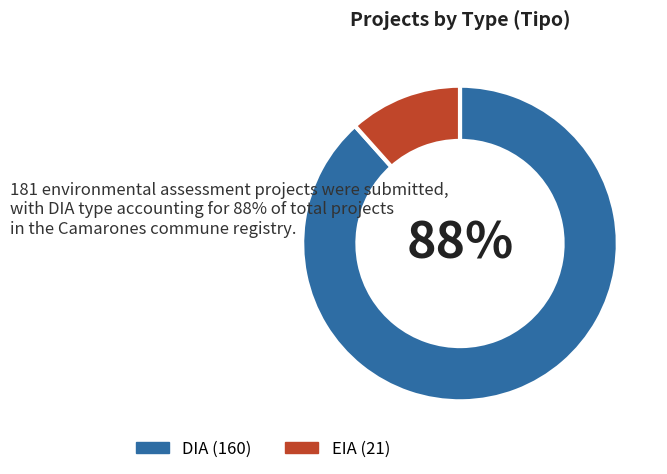

Between EIA and DIA, which is larger?

DIA